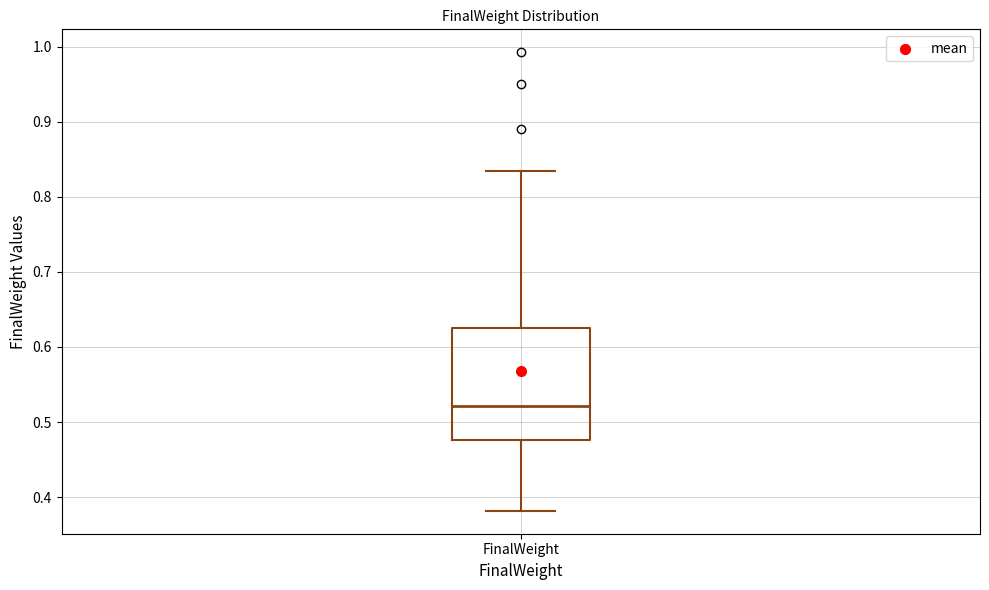

Read this box plot against the y-axis: the position of the median line, the range covered by the box, and the ends of both whiskers. The values are not printed on the chart, so give them approximately, as read against the axis.

median 0.52, box 0.48 to 0.62, whiskers 0.38 to 0.83